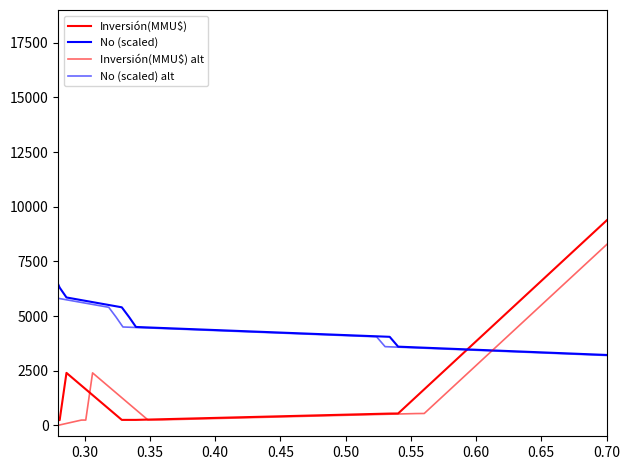

Which series has the largest range (max minus min)?

No (scaled)